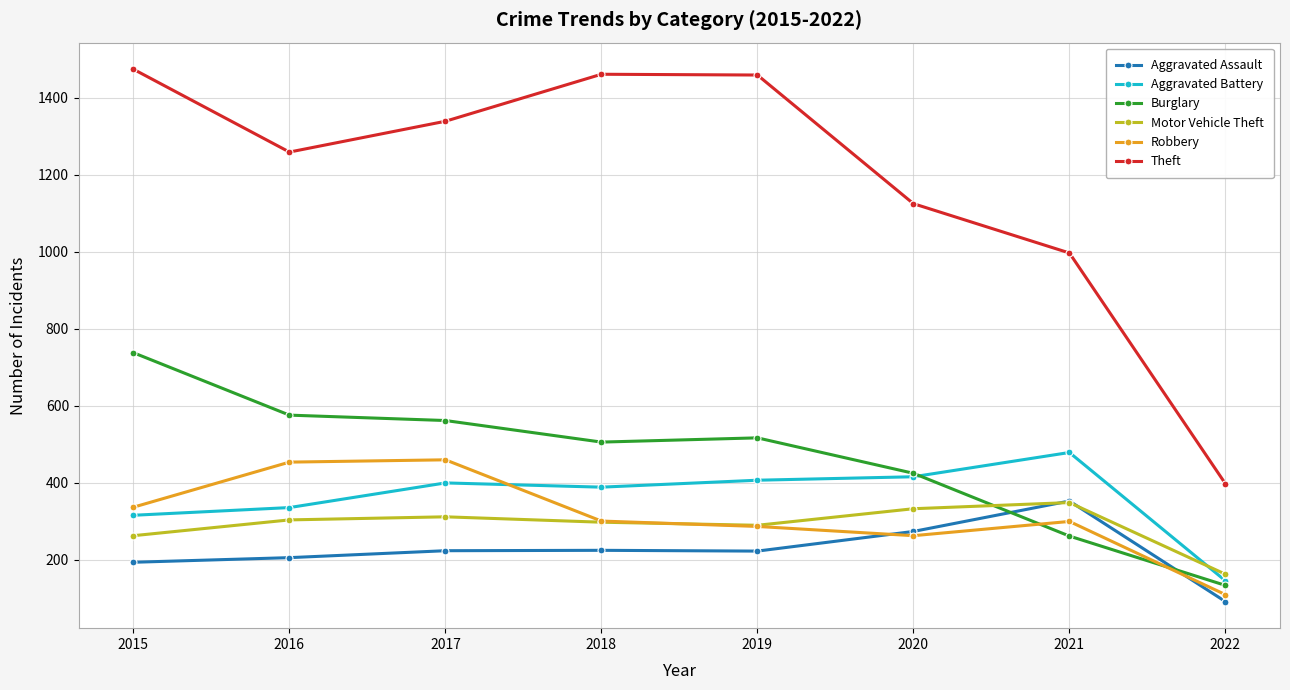

Which series has the largest range (max minus min)?

Theft